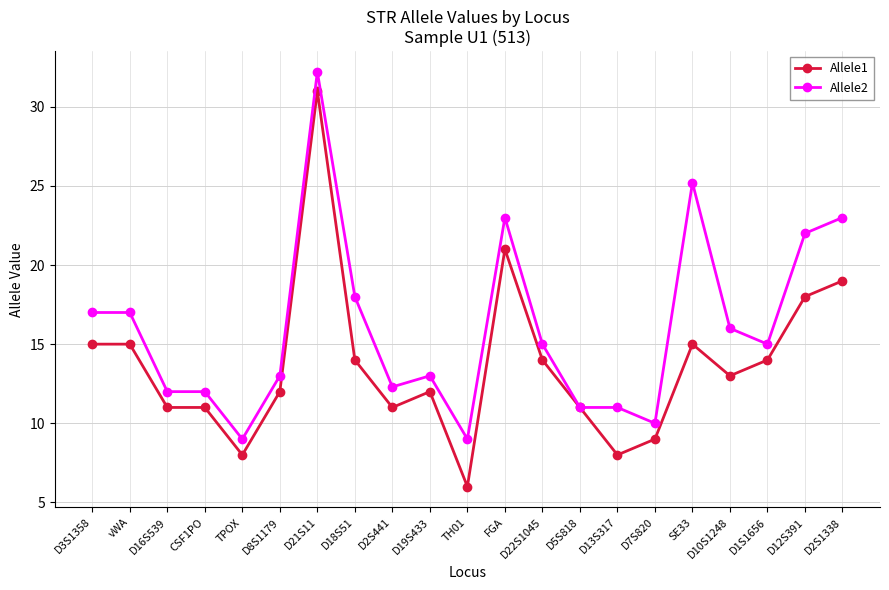

True or false: Allele1 has more than 1 interior local peaks.

True